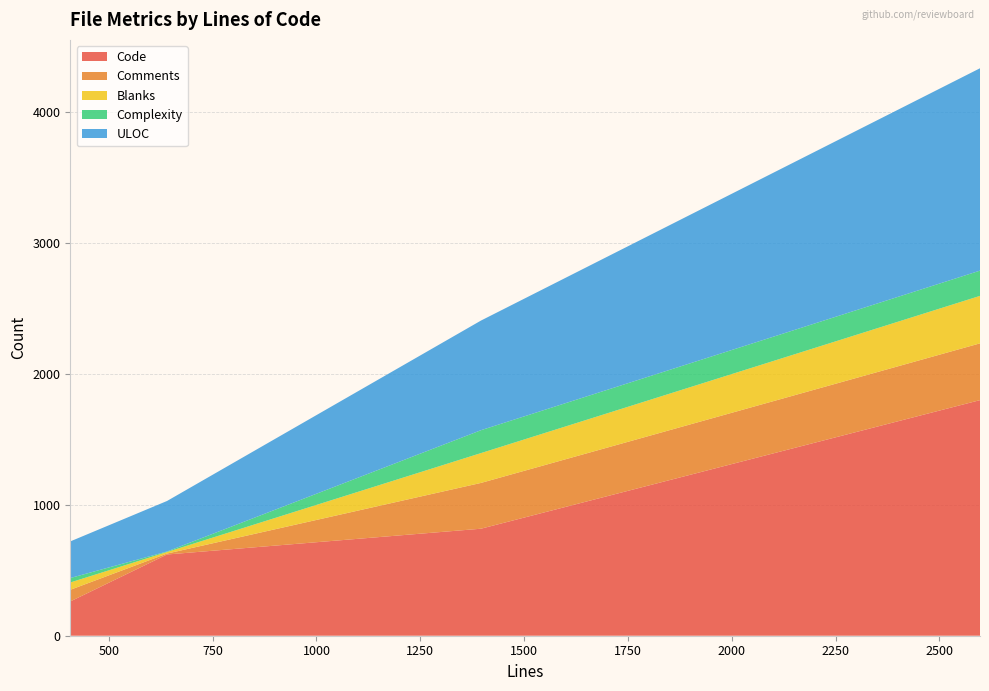

Reading left to right, extract all data points from this chart.

Code: 407=262	640=621	2598=1801	1396=818
Comments: 407=89	640=7	2598=434	1396=350
Blanks: 407=56	640=12	2598=363	1396=228
Complexity: 407=34	640=4	2598=193	1396=175
ULOC: 407=280	640=386	2598=1547	1396=838